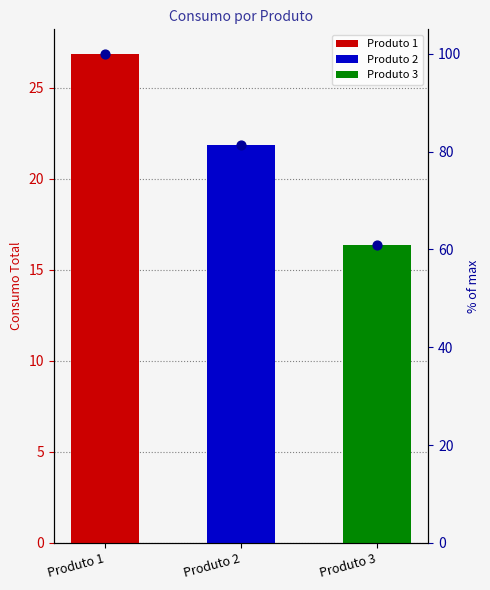

Between Produto 2 and Produto 3, which is larger?

Produto 2